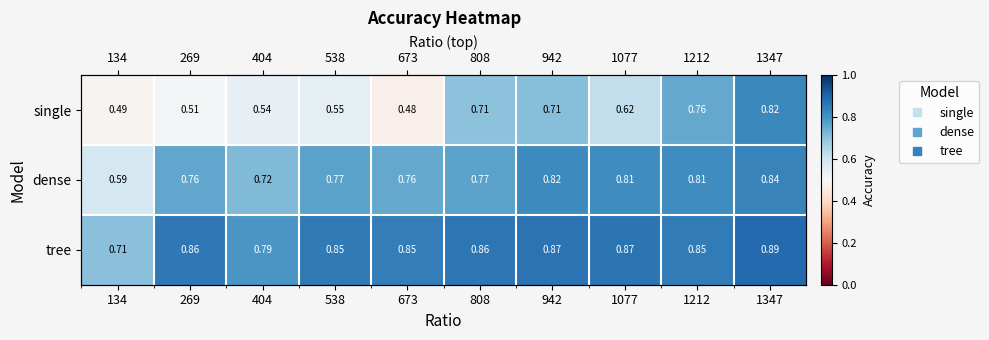

At how many categories does at least one series exceed 0?

10